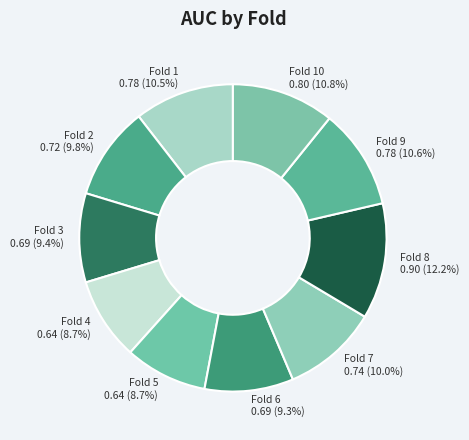

To the nearest percent, what is the combined percentage of Fold 5 and Fold 3?

18%